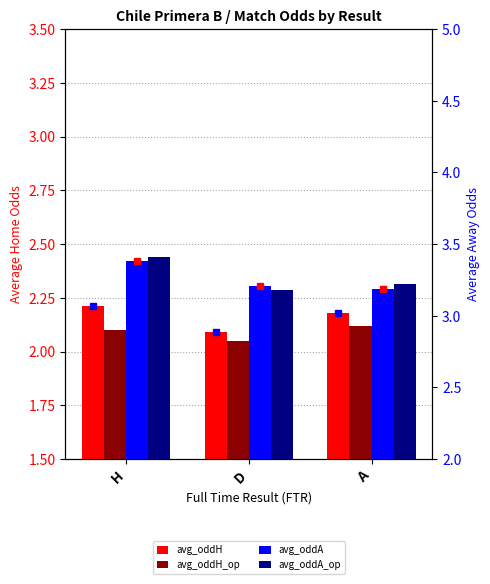

Rank the categories by avg_oddH value from highest to lowest.

H, A, D